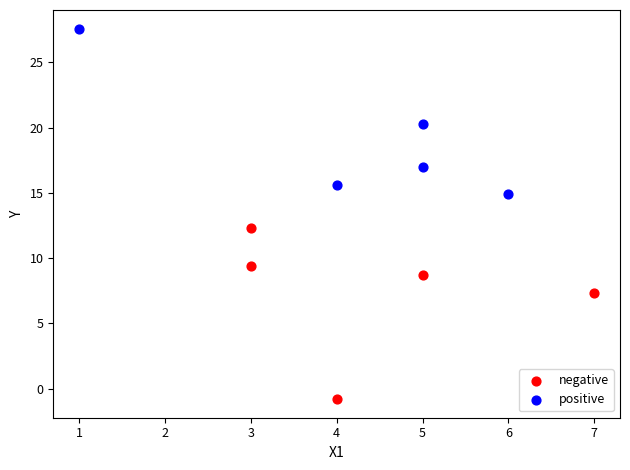

Which series contains the lowest Y value?

negative